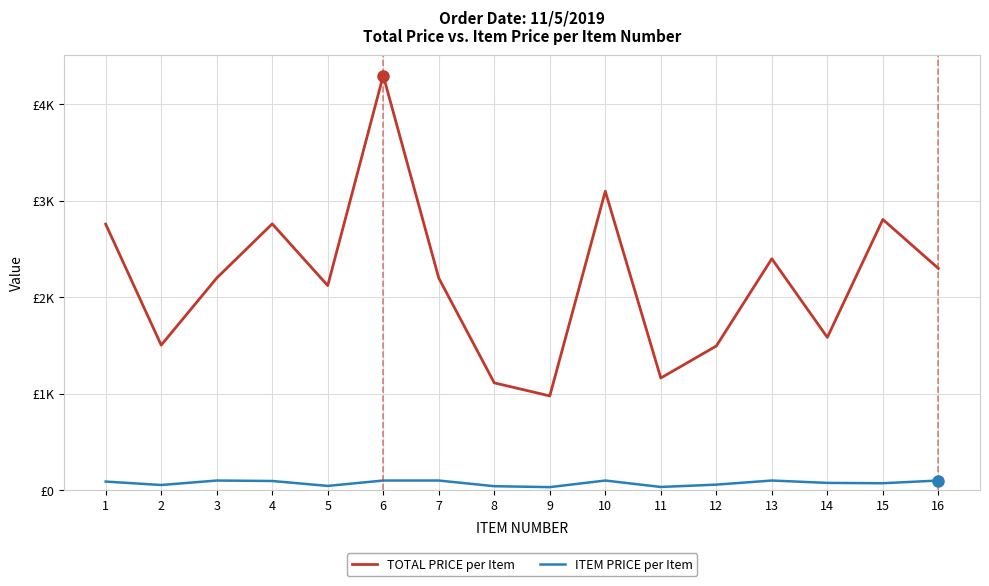

True or false: TOTAL PRICE per Item has more than 0 interior local peaks.

True